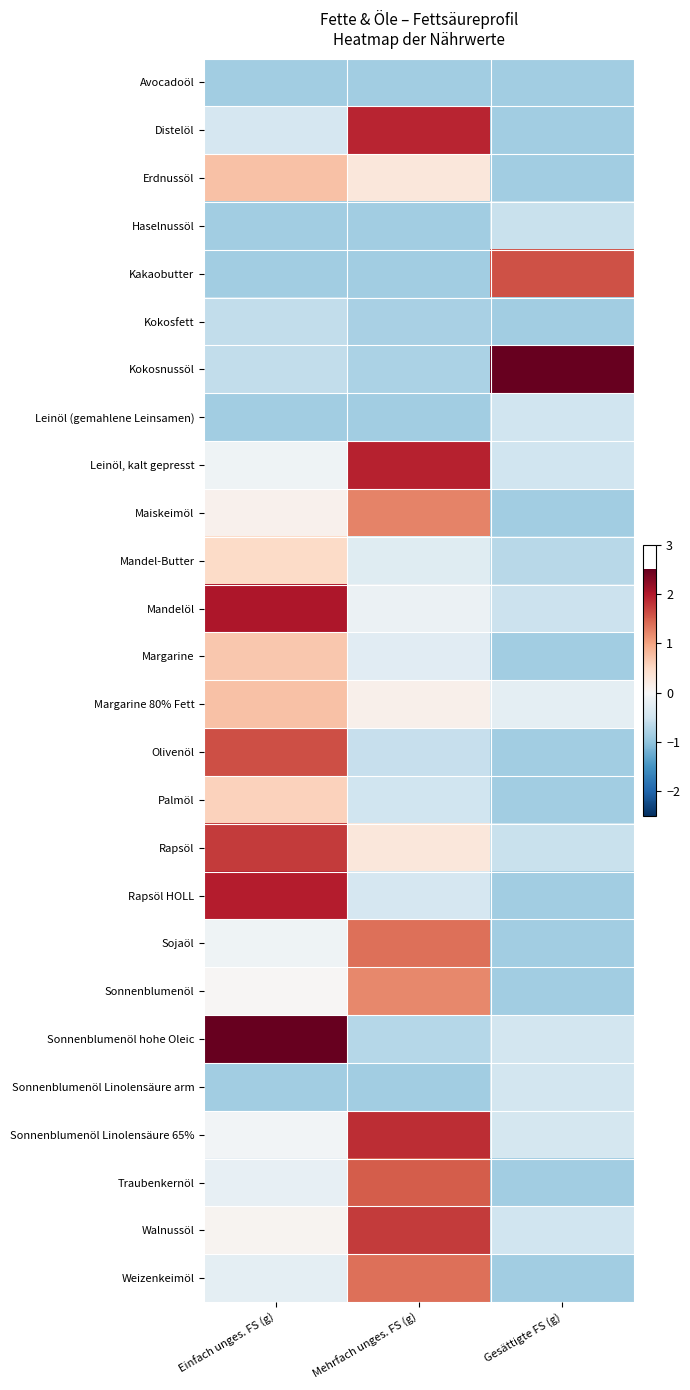

Reading right to left, list all the values displayed in this chart.

Avocadoöl: Gesättigte FS (g)=-0.9	Mehrfach unges. FS (g)=-0.9	Einfach unges. FS (g)=-0.9
Distelöl: Gesättigte FS (g)=-0.9	Mehrfach unges. FS (g)=1.9	Einfach unges. FS (g)=-0.4
Erdnussöl: Gesättigte FS (g)=-0.9	Mehrfach unges. FS (g)=0.3	Einfach unges. FS (g)=0.7
Haselnussöl: Gesättigte FS (g)=-0.6	Mehrfach unges. FS (g)=-0.9	Einfach unges. FS (g)=-0.9
Kakaobutter: Gesättigte FS (g)=1.6	Mehrfach unges. FS (g)=-0.9	Einfach unges. FS (g)=-0.9
Kokosfett: Gesättigte FS (g)=-0.9	Mehrfach unges. FS (g)=-0.8	Einfach unges. FS (g)=-0.6
Kokosnussöl: Gesättigte FS (g)=2.5	Mehrfach unges. FS (g)=-0.8	Einfach unges. FS (g)=-0.6
Leinöl (gemahlene Leinsamen): Gesättigte FS (g)=-0.5	Mehrfach unges. FS (g)=-0.9	Einfach unges. FS (g)=-0.9
Leinöl, kalt gepresst: Gesättigte FS (g)=-0.5	Mehrfach unges. FS (g)=1.9	Einfach unges. FS (g)=-0.1
Maiskeimöl: Gesättigte FS (g)=-0.9	Mehrfach unges. FS (g)=1.2	Einfach unges. FS (g)=0.1
Mandel-Butter: Gesättigte FS (g)=-0.7	Mehrfach unges. FS (g)=-0.3	Einfach unges. FS (g)=0.5
Mandelöl: Gesättigte FS (g)=-0.5	Mehrfach unges. FS (g)=-0.1	Einfach unges. FS (g)=2.0
Margarine: Gesättigte FS (g)=-0.9	Mehrfach unges. FS (g)=-0.3	Einfach unges. FS (g)=0.7
Margarine 80% Fett: Gesättigte FS (g)=-0.2	Mehrfach unges. FS (g)=0.1	Einfach unges. FS (g)=0.7
Olivenöl: Gesättigte FS (g)=-0.9	Mehrfach unges. FS (g)=-0.6	Einfach unges. FS (g)=1.6
Palmöl: Gesättigte FS (g)=-0.9	Mehrfach unges. FS (g)=-0.5	Einfach unges. FS (g)=0.6
Rapsöl: Gesättigte FS (g)=-0.6	Mehrfach unges. FS (g)=0.3	Einfach unges. FS (g)=1.7
Rapsöl HOLL: Gesättigte FS (g)=-0.9	Mehrfach unges. FS (g)=-0.4	Einfach unges. FS (g)=2.0
Sojaöl: Gesättigte FS (g)=-0.9	Mehrfach unges. FS (g)=1.4	Einfach unges. FS (g)=-0.1
Sonnenblumenöl: Gesättigte FS (g)=-0.9	Mehrfach unges. FS (g)=1.2	Einfach unges. FS (g)=0.0
Sonnenblumenöl hohe Oleic: Gesättigte FS (g)=-0.5	Mehrfach unges. FS (g)=-0.7	Einfach unges. FS (g)=2.6
Sonnenblumenöl Linolensäure arm: Gesättigte FS (g)=-0.4	Mehrfach unges. FS (g)=-0.9	Einfach unges. FS (g)=-0.9
Sonnenblumenöl Linolensäure 65%: Gesättigte FS (g)=-0.4	Mehrfach unges. FS (g)=1.8	Einfach unges. FS (g)=-0.1
Traubenkernöl: Gesättigte FS (g)=-0.9	Mehrfach unges. FS (g)=1.5	Einfach unges. FS (g)=-0.2
Walnussöl: Gesättigte FS (g)=-0.5	Mehrfach unges. FS (g)=1.7	Einfach unges. FS (g)=0.1
Weizenkeimöl: Gesättigte FS (g)=-0.9	Mehrfach unges. FS (g)=1.4	Einfach unges. FS (g)=-0.2